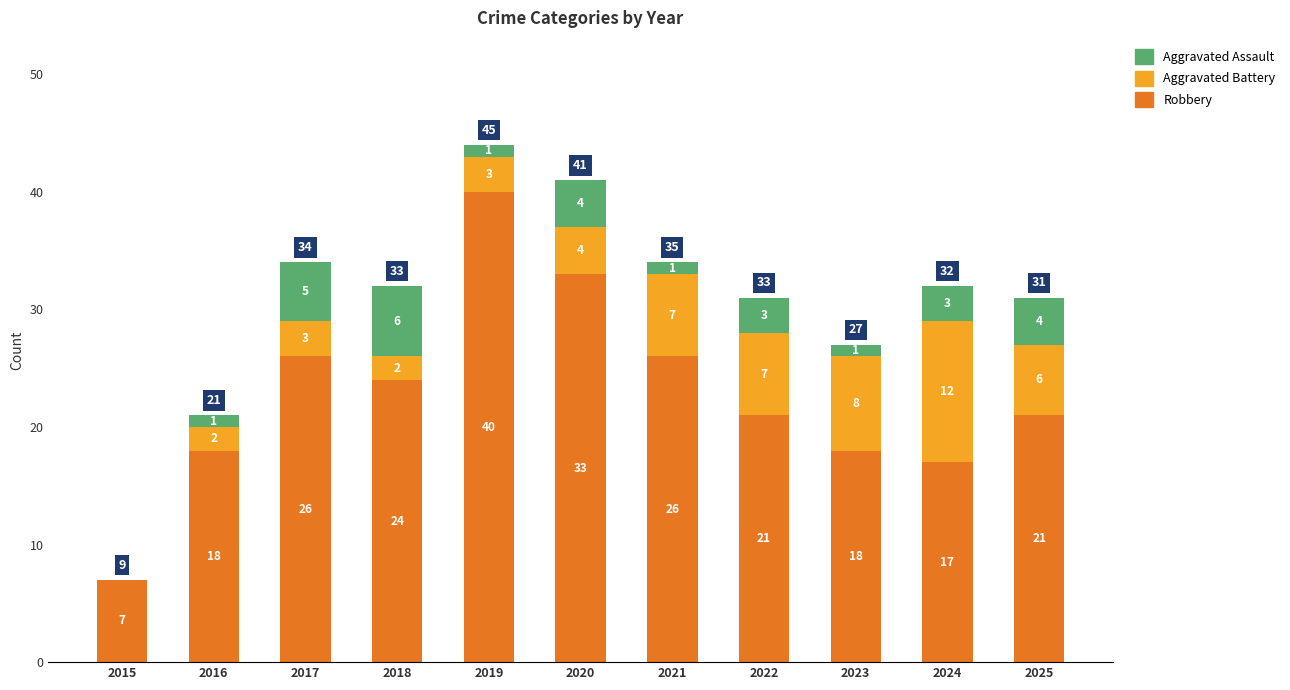

What is the total value across all series at 2021?

34